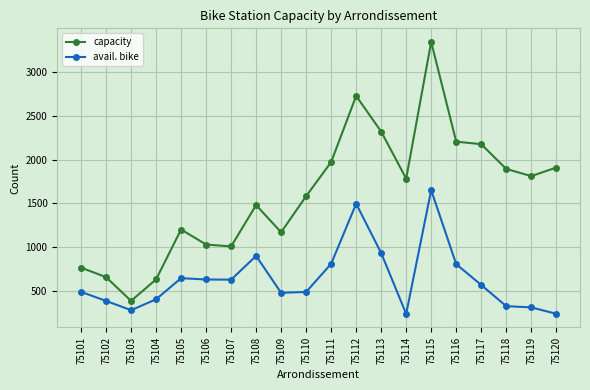

Where is the first local maximum for capacity?

75105